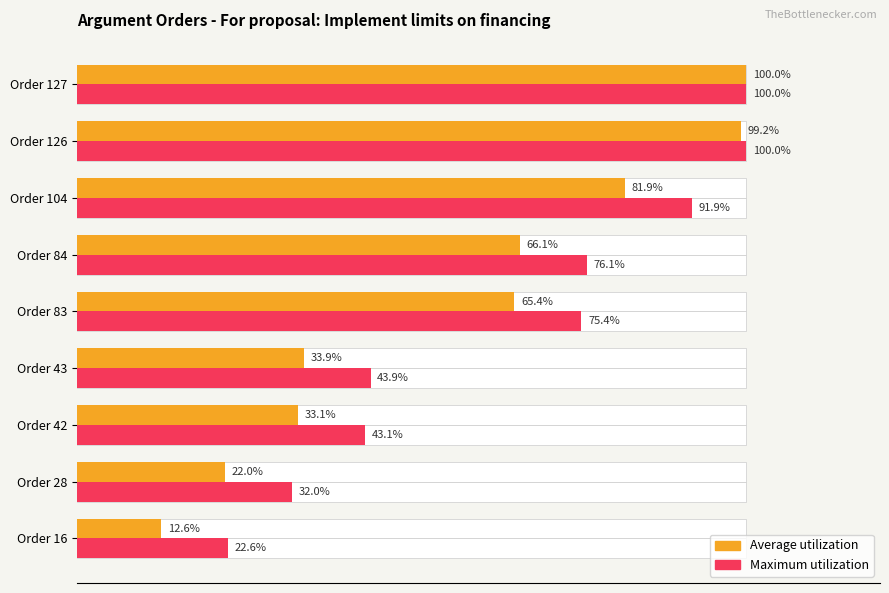

True or false: Maximum utilization has a value of 22.6 at Order 16.

True